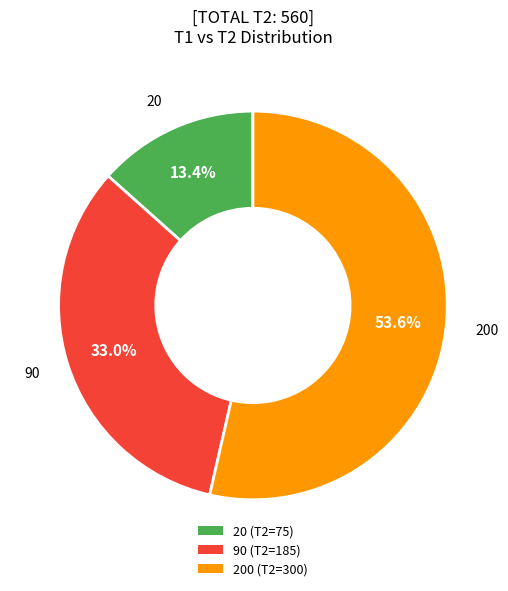

Is there a majority slice in this chart?

Yes